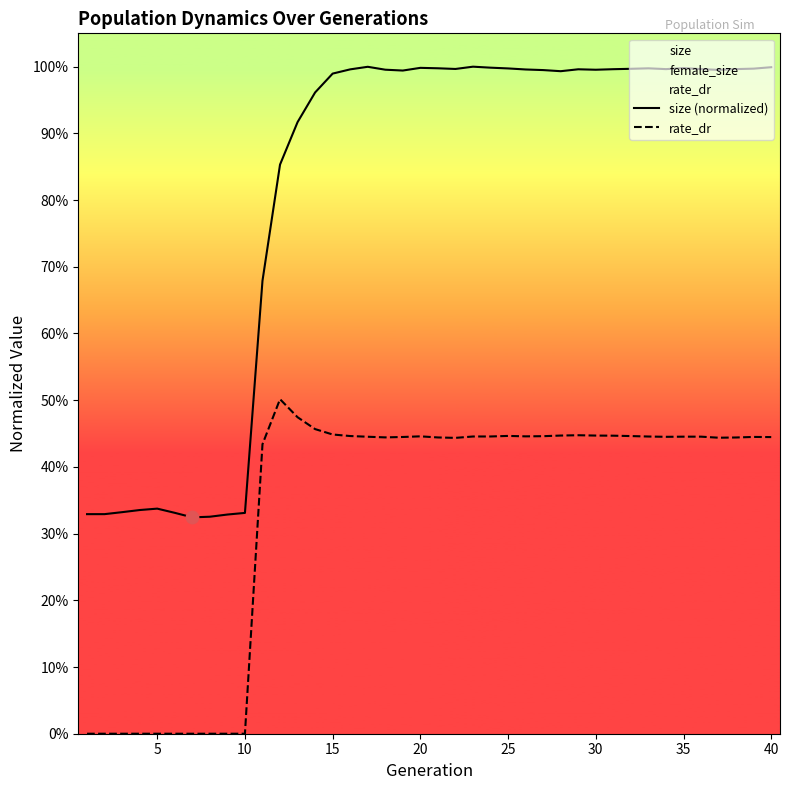

What are all the series names shown in the legend?

size (normalized), rate_dr